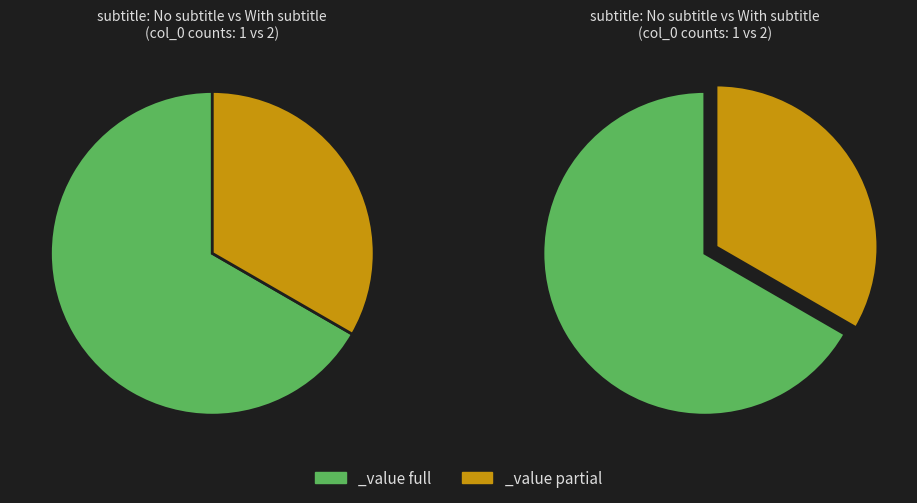

Does any single category account for the majority?

Yes